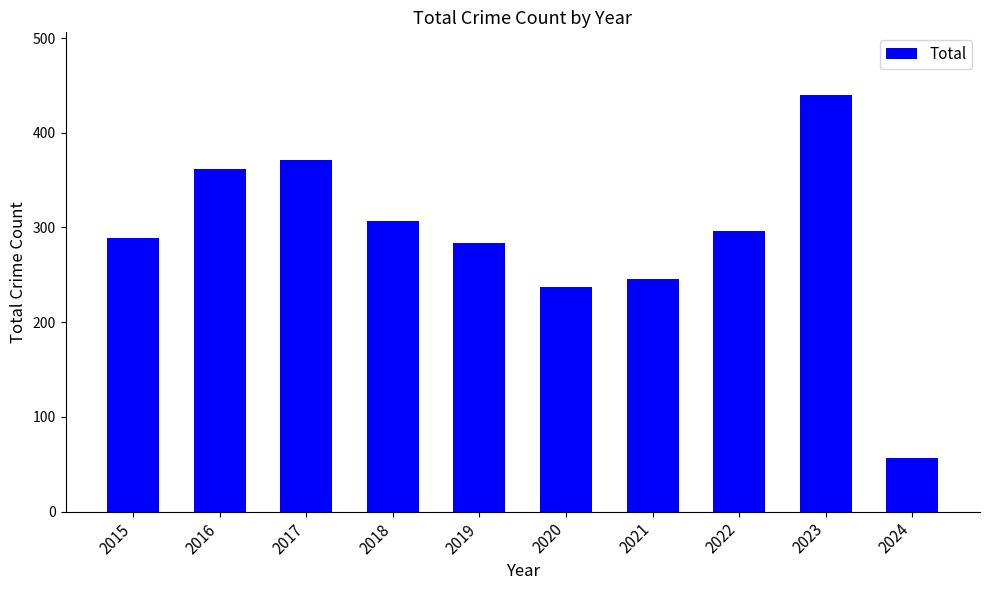

What is the maximum value shown in the chart?

440